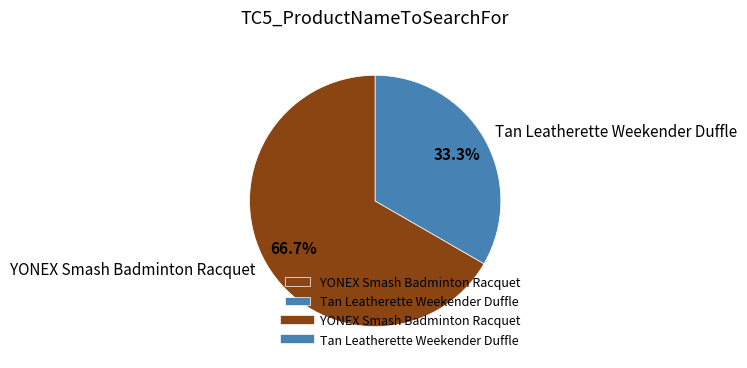

Which slice is the smallest?

Tan Leatherette Weekender Duffle